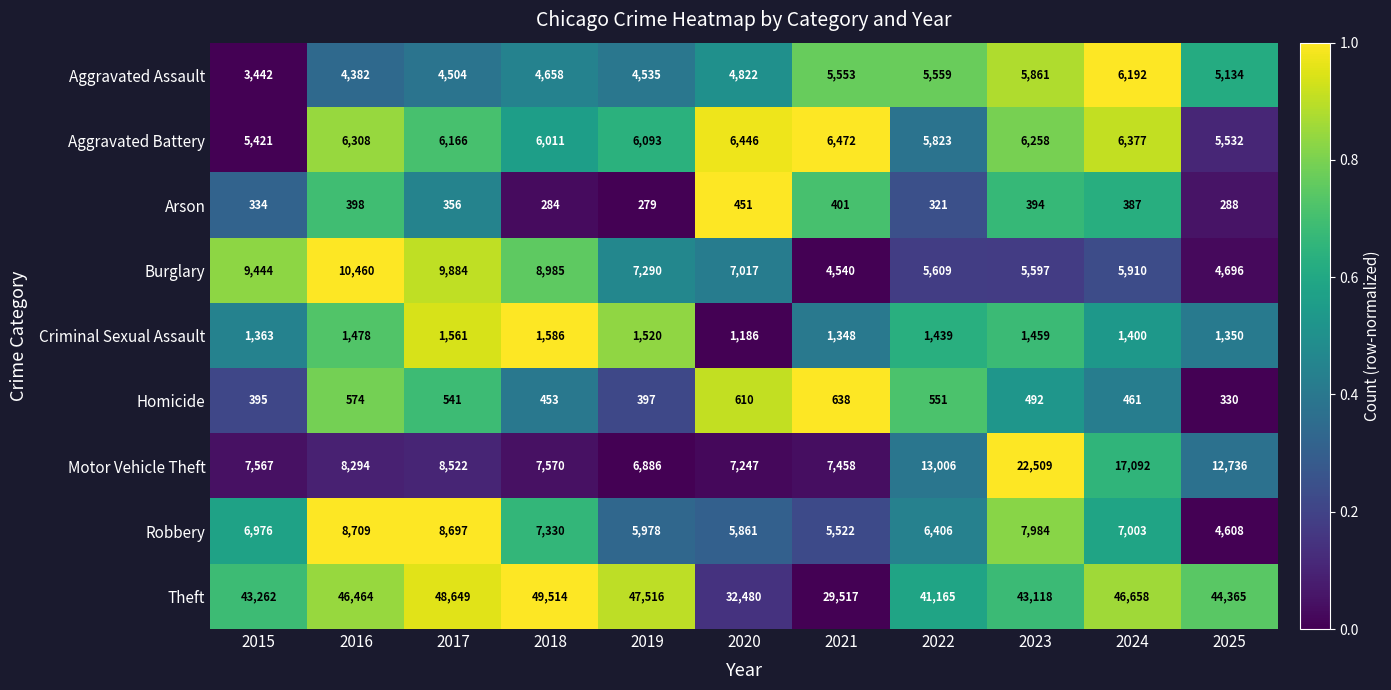

What is the sum of the Burglary values at 2021 and 2015?

13984